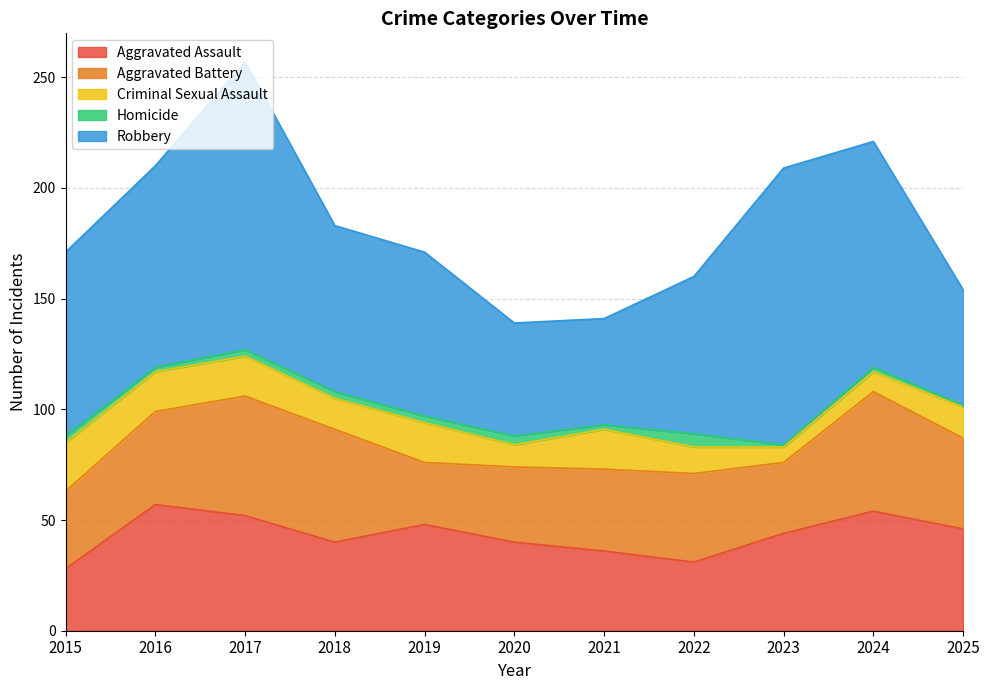

What is the maximum value for Criminal Sexual Assault?

22